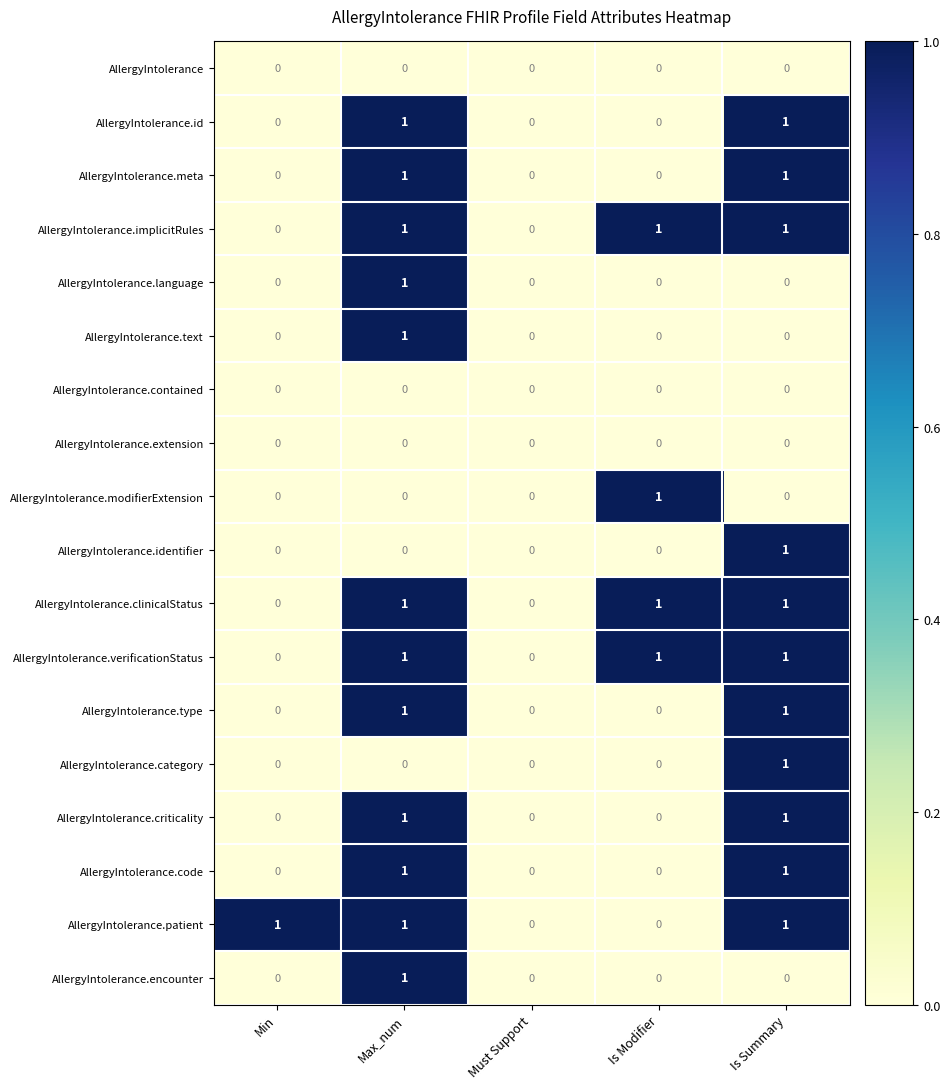

What is the difference between the highest and lowest values at Is Summary?

1